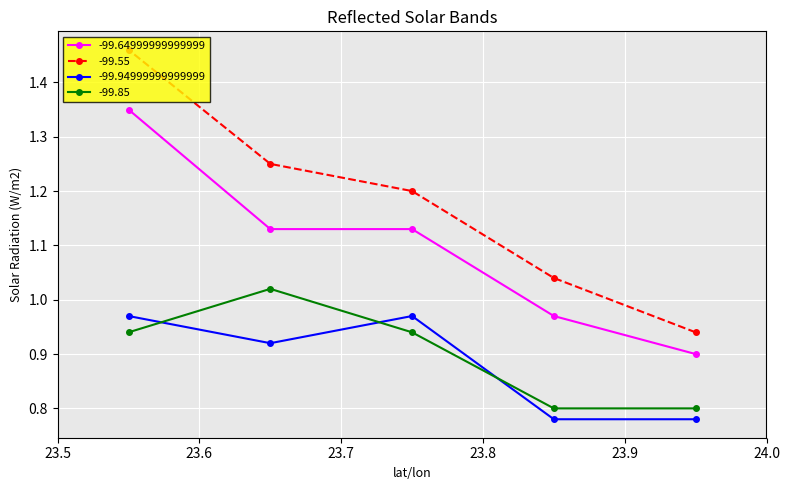

Does the chart display data point markers on the line(s)?

Yes